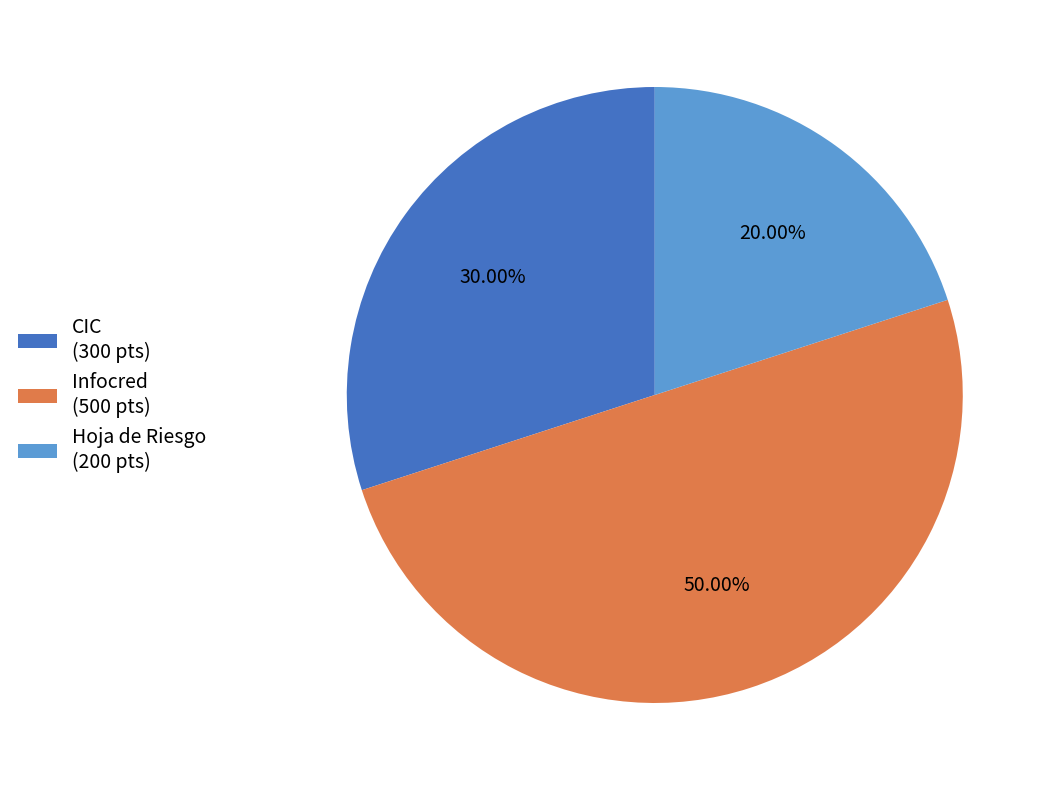

Count the number of slices in the pie.

3